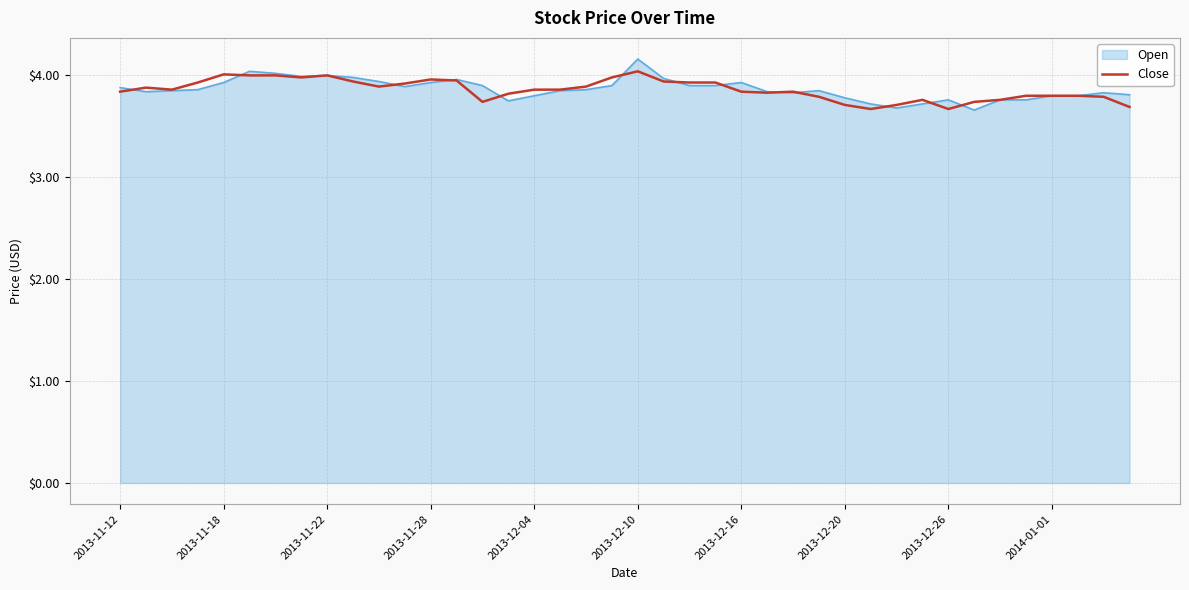

What is the minimum value for Close?

3.7